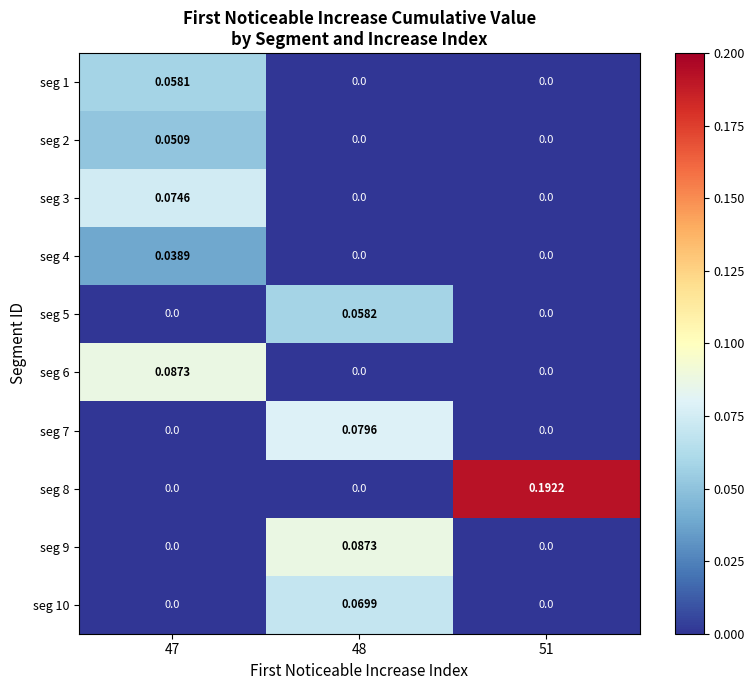

Count the number of categories in the chart.

3